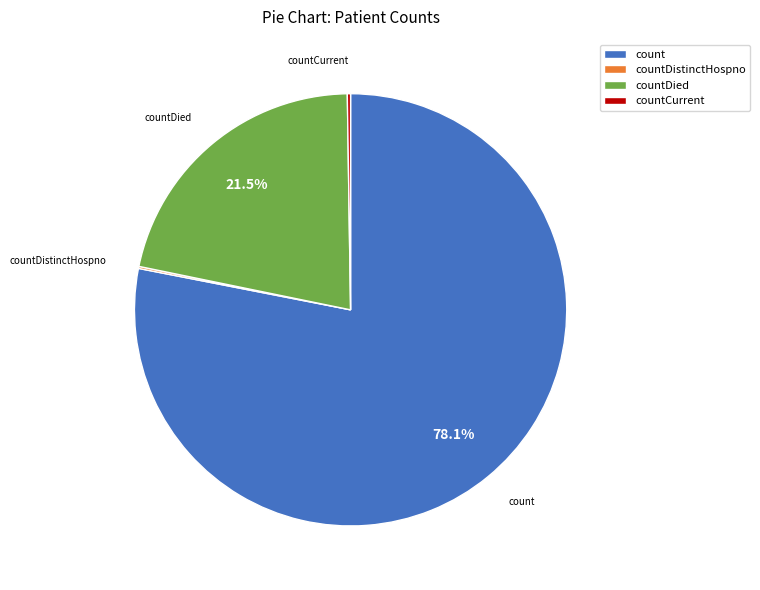

What portion of the pie excludes countDied?

78.5%